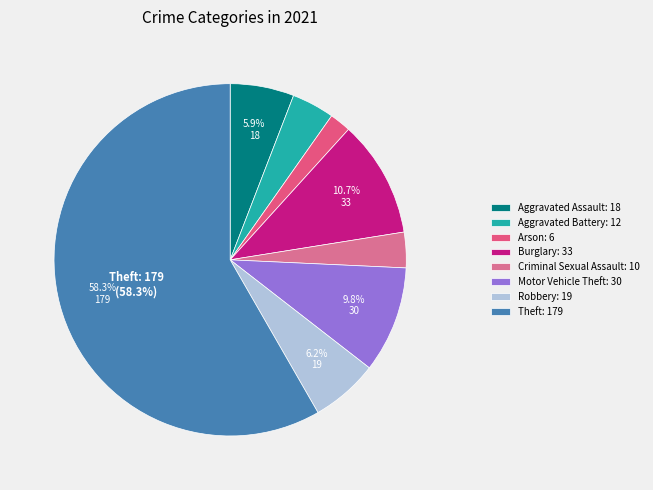

How many slices are in this pie chart?

8